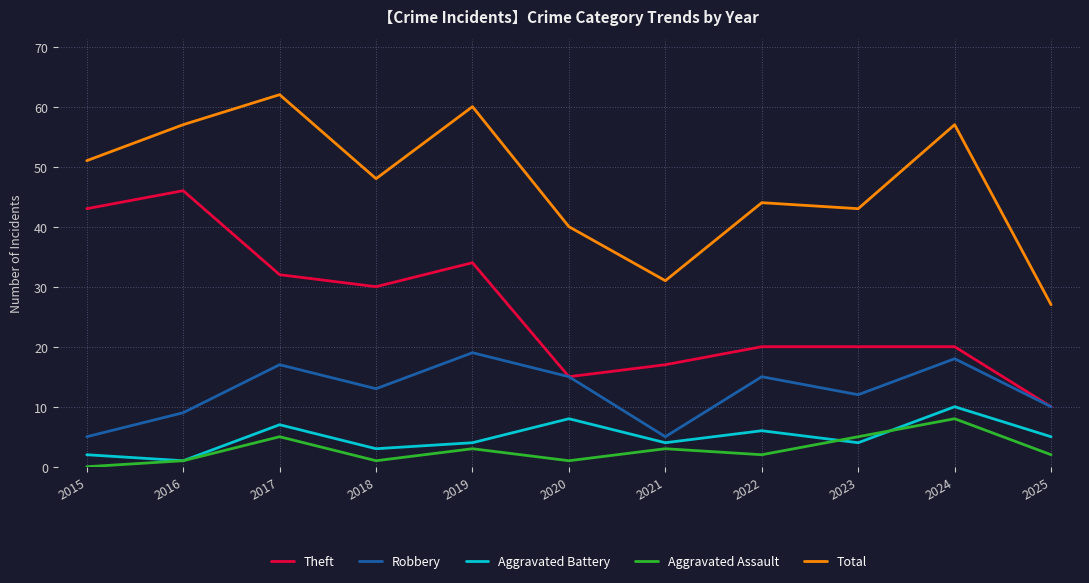

Is the value of Total at 2017 greater than the value of Theft at 2022?

Yes